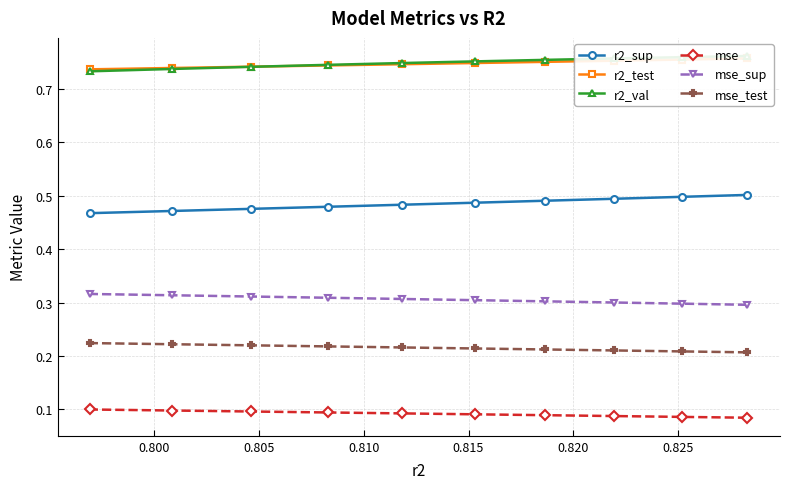

Count the mse values in the range 0 to 1.

10